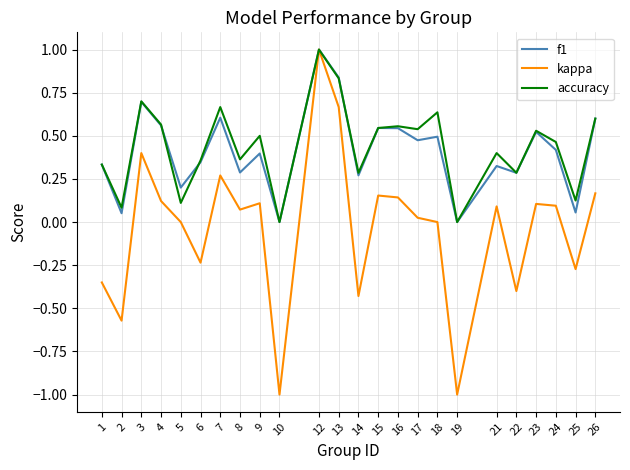

Where does the kappa series first go above 0?

3